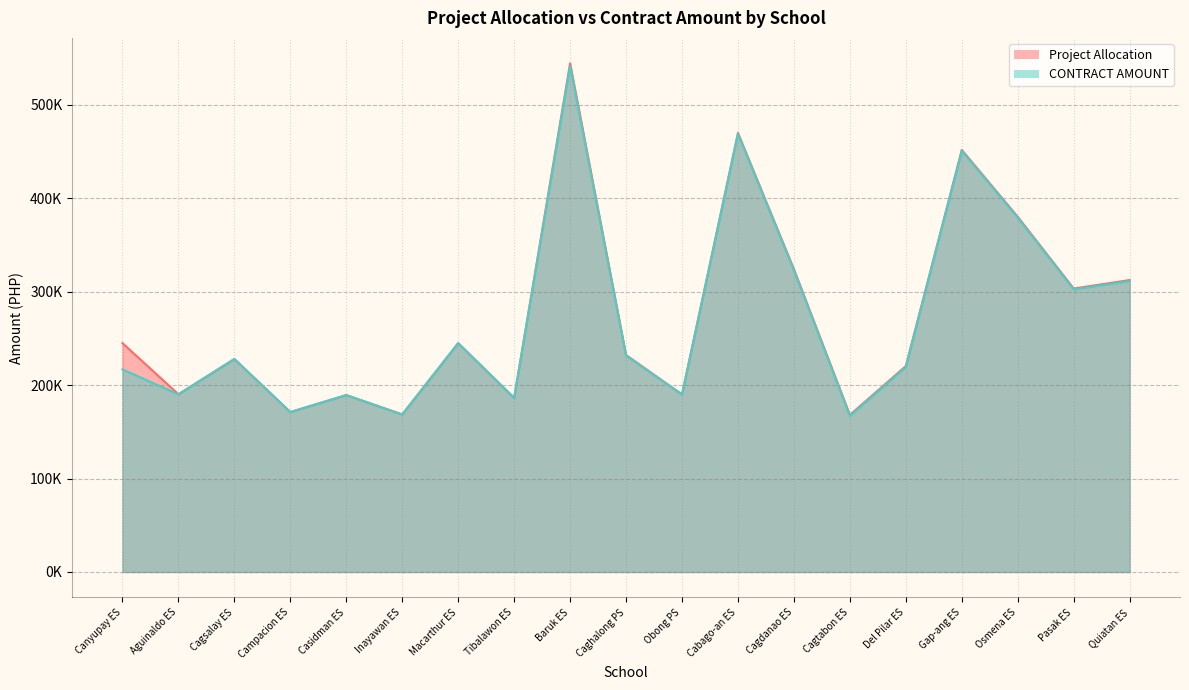

Read the CONTRACT AMOUNT value at Baruk ES.

541551.0